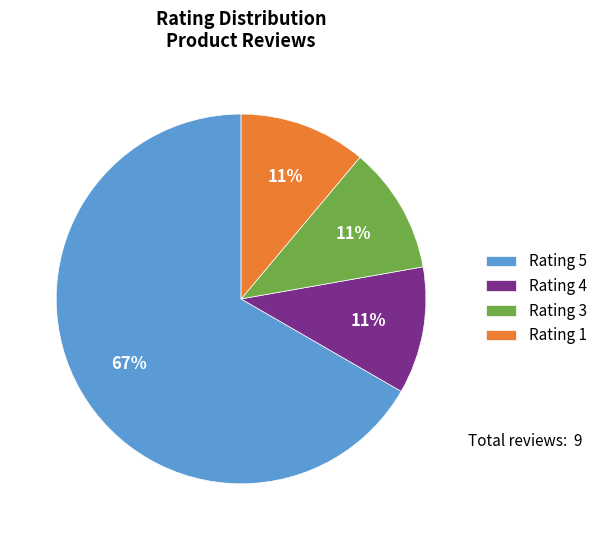

Which category has the biggest portion of the pie?

Rating 5